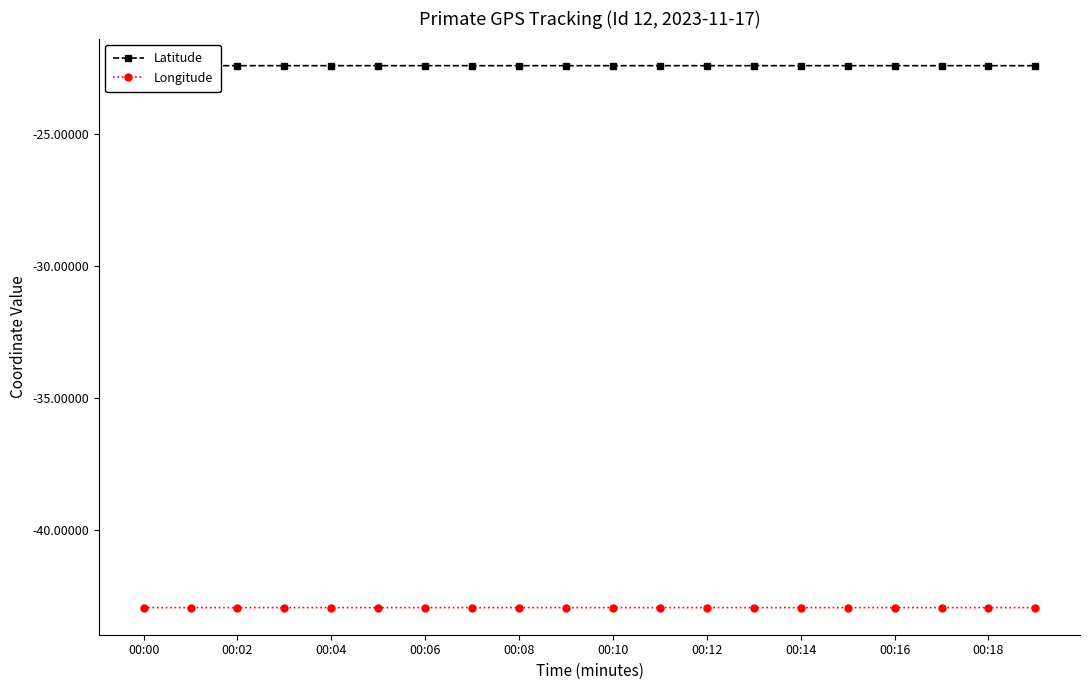

Which series has the largest total across all categories?

Latitude